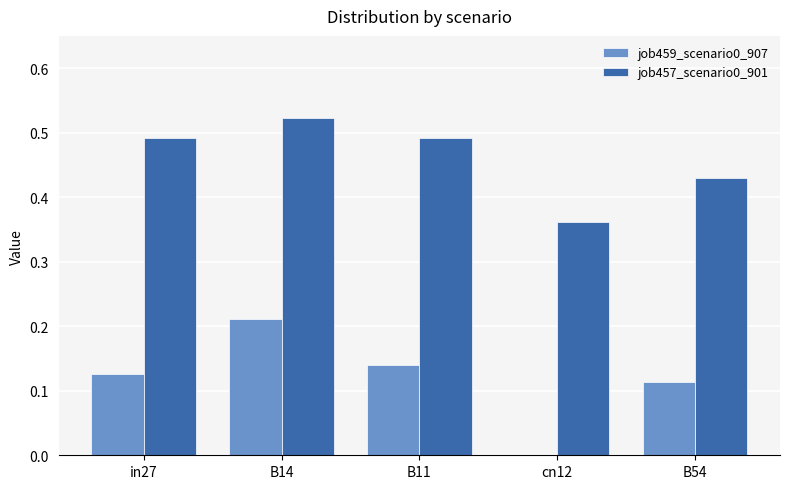

How many groups of bars are there?

5